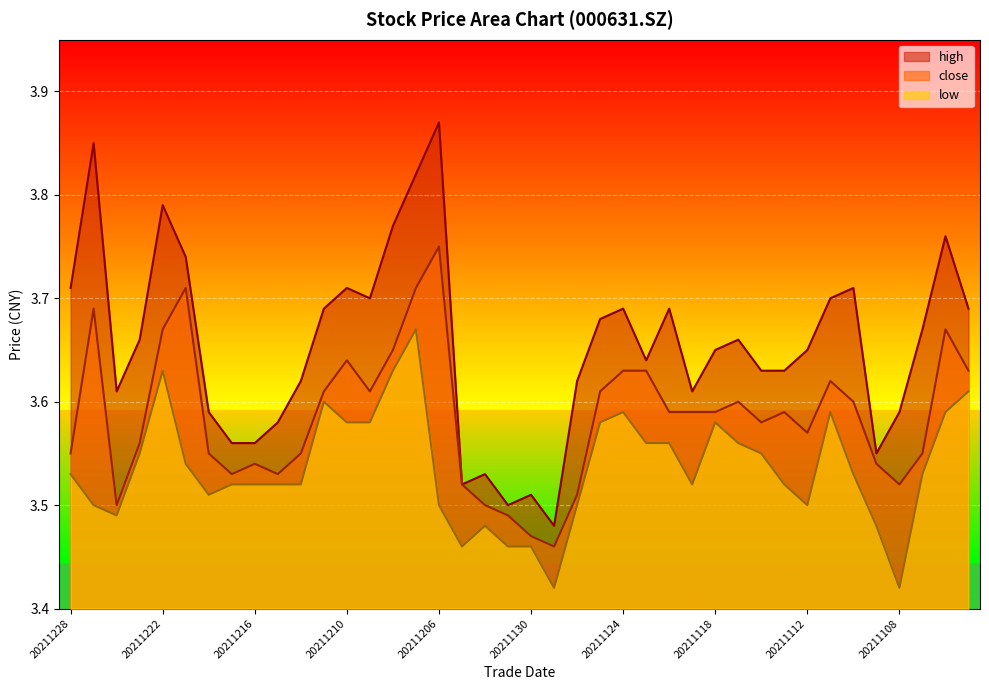

True or false: high and low intersect in this chart.

False